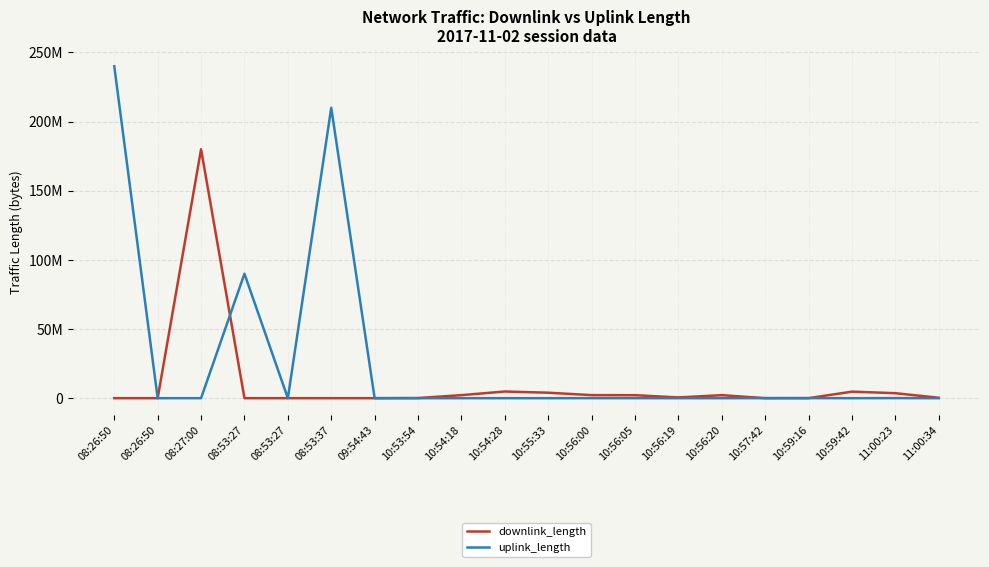

Reading right to left, extract all data points from this chart.

downlink_length: 11:00:34=291932	11:00:23=3615179	10:59:42=4726615	10:59:16=28729	10:57:42=2871	10:56:20=2182961	10:56:19=545931	10:56:05=2158874	10:56:00=2217802	10:55:33=3962244	10:54:28=4834985	10:54:18=2201013	10:53:54=102936	09:54:43=6148	08:53:37=1285	08:53:27=4583	08:53:27=9598	08:27:00=180005534	08:26:50=5682	08:26:50=5750
uplink_length: 11:00:34=4291	11:00:23=61900	10:59:42=4939	10:59:16=43604	10:57:42=51333	10:56:20=6	10:56:19=11599	10:56:05=11640	10:56:00=18293	10:55:33=3029	10:54:28=6208	10:54:18=395	10:53:54=2315	09:54:43=1563	08:53:37=210003186	08:53:27=1299	08:53:27=90003719	08:27:00=3262	08:26:50=2101	08:26:50=240007497